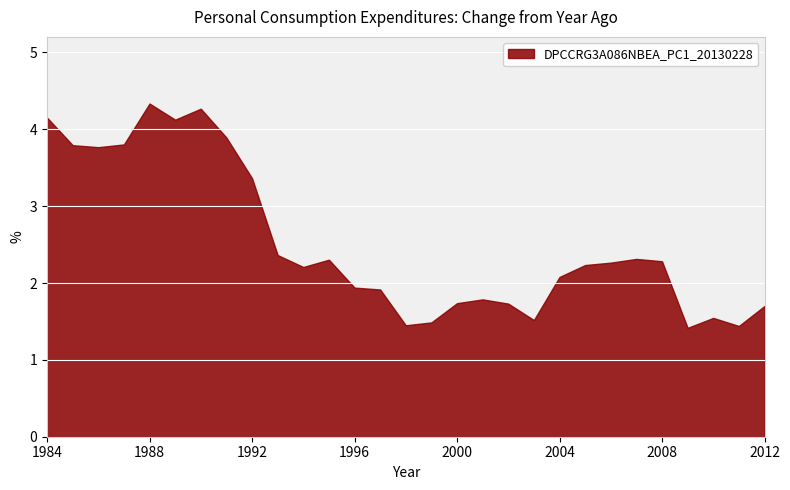

What is the maximum value shown in the chart?

4.3